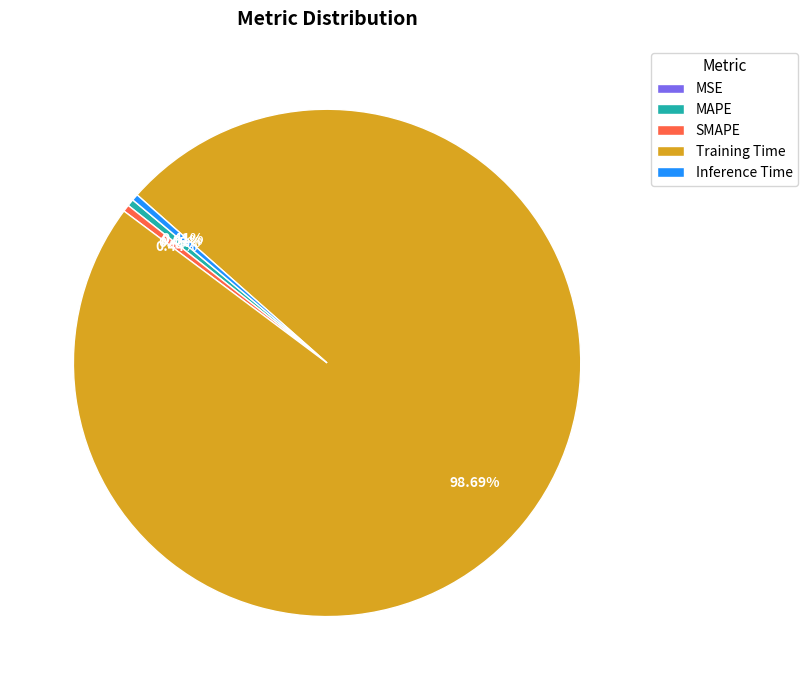

Do SMAPE and Inference Time together represent more than half of the pie?

No